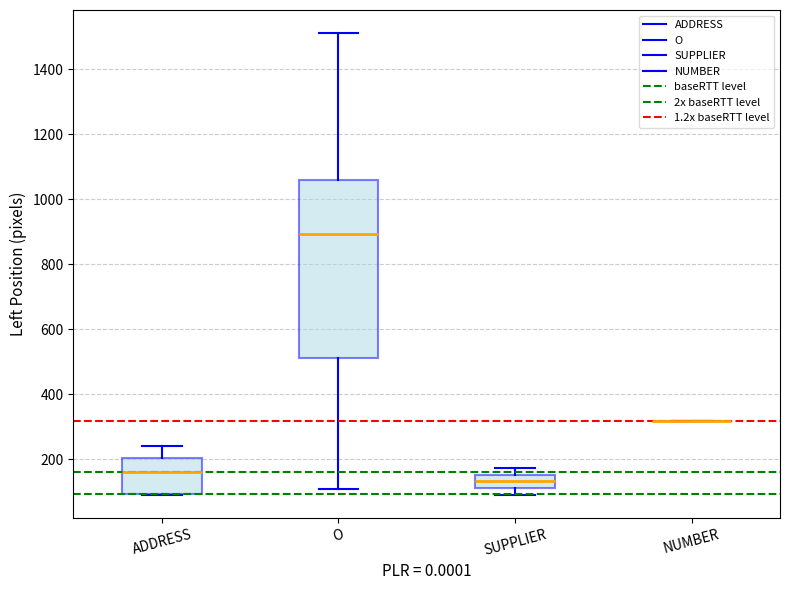

Which box is the tallest, from its lower edge to its upper edge?

O